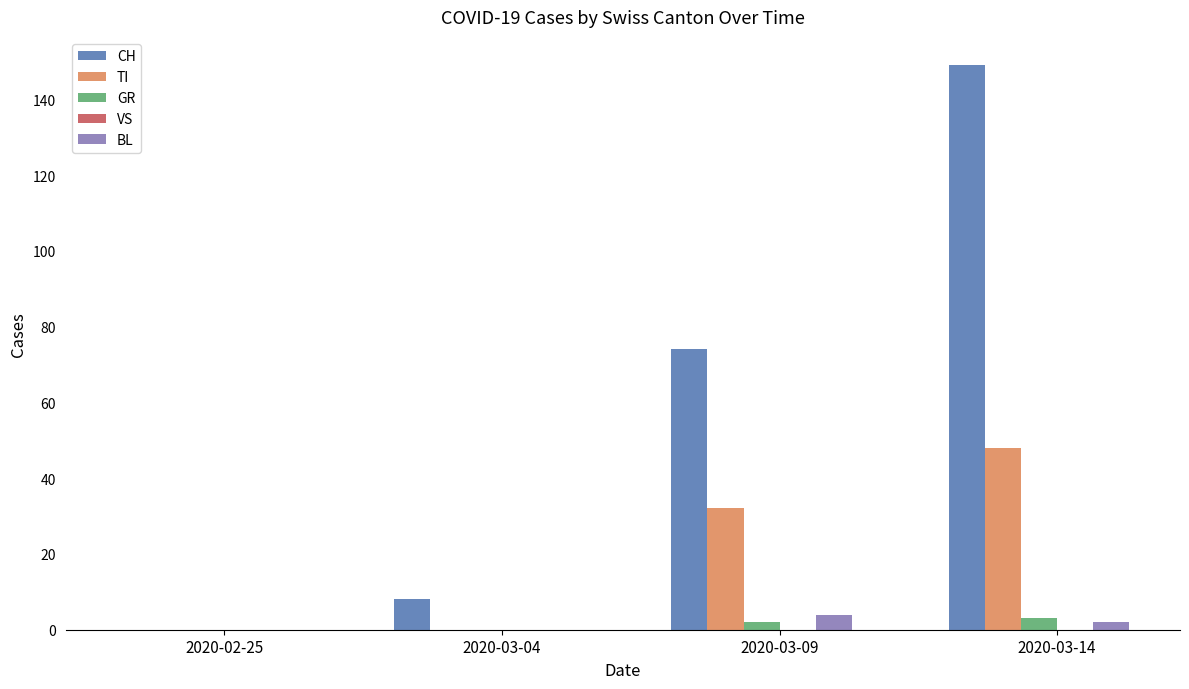

Reading left to right, transcribe all the data shown in this chart.

CH: 2020-02-25=0	2020-03-04=8	2020-03-09=74	2020-03-14=149
TI: 2020-02-25=0	2020-03-04=0	2020-03-09=32	2020-03-14=48
GR: 2020-02-25=0	2020-03-04=0	2020-03-09=2	2020-03-14=3
BL: 2020-02-25=0	2020-03-04=0	2020-03-09=4	2020-03-14=2